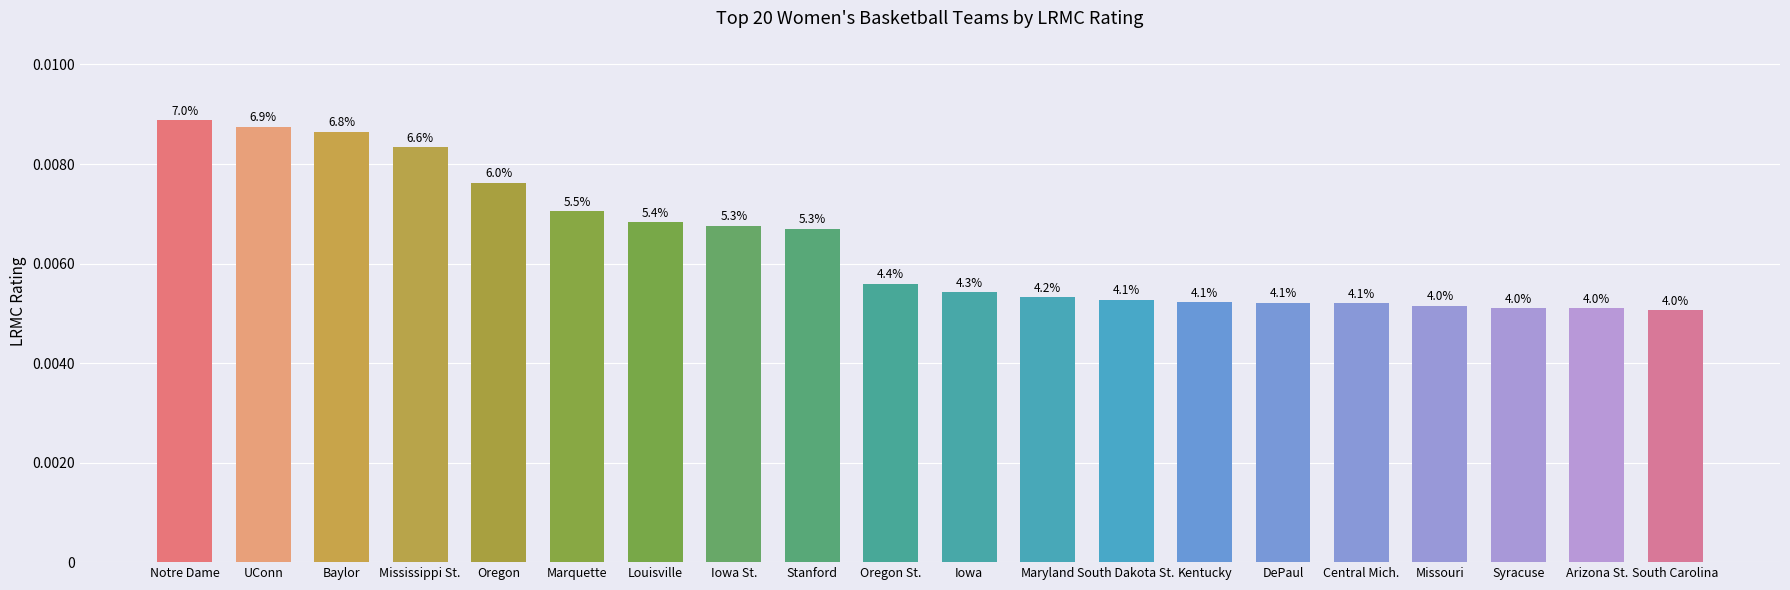

The chart shows a value of 0.0 at Notre Dame. True or false?

True